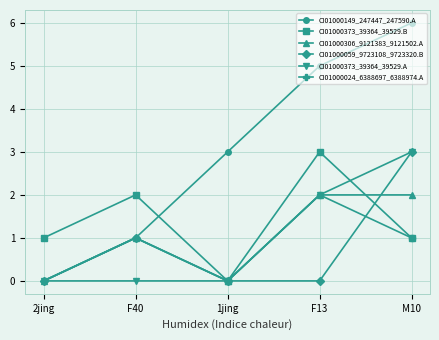

How many categories are shown in the chart?

5